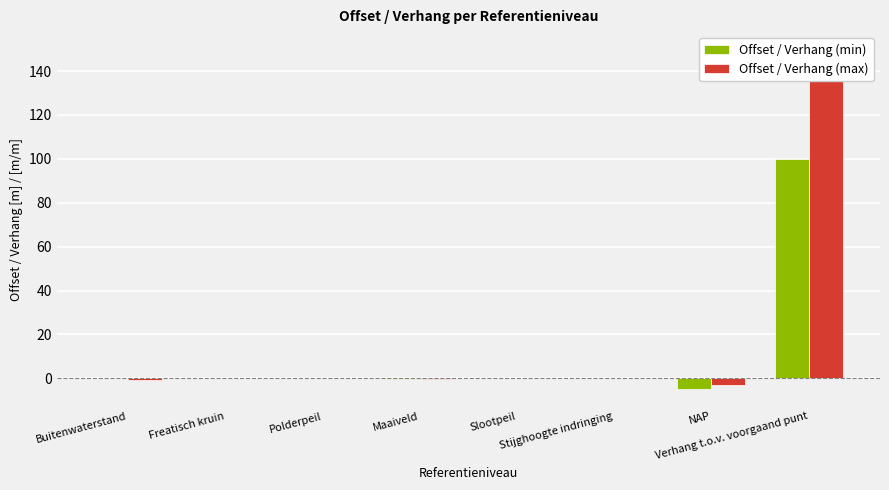

What position from the left is NAP?

7